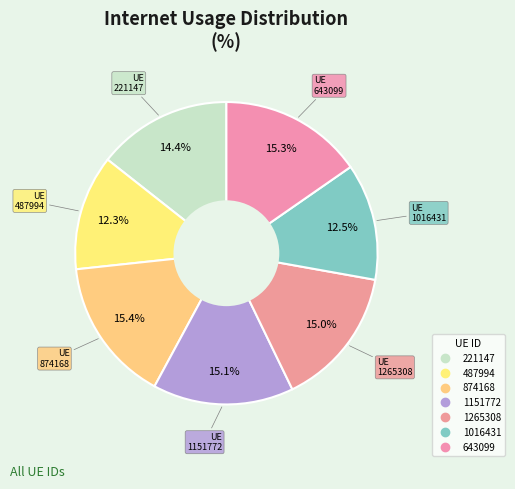

To the nearest percent, what is the combined percentage of 1016431 and 1151772?

28%